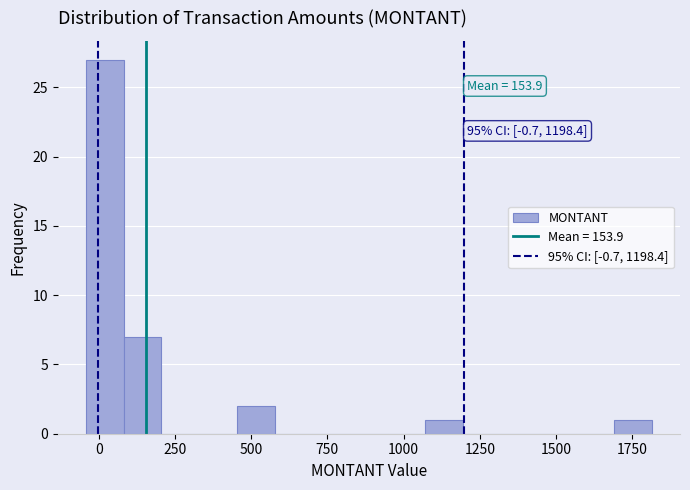

Read against the x-axis, roughly where is the centre of the tallest bar?

0